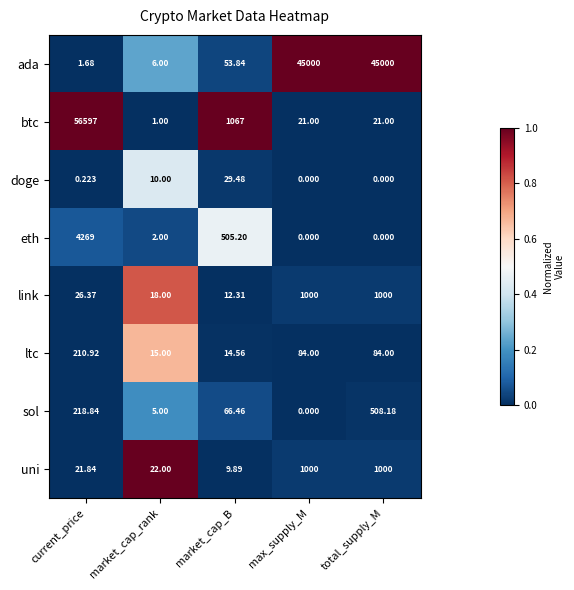

At current_price, list the series in order from smallest to largest.

doge, ada, uni, link, ltc, sol, eth, btc